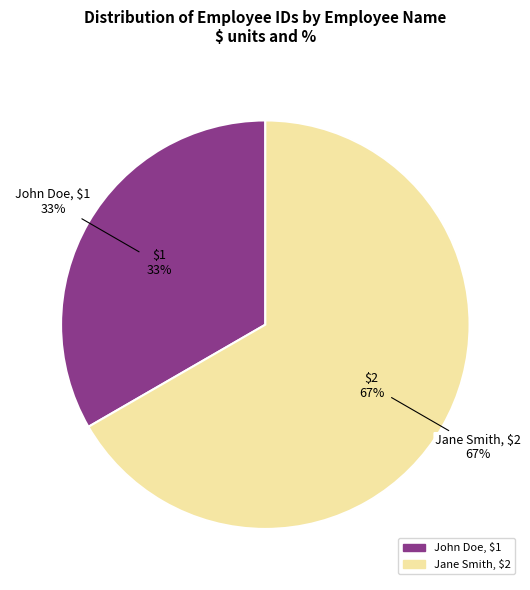

Approximately how many times larger is the value at John Doe compared to Jane Smith?

0.5